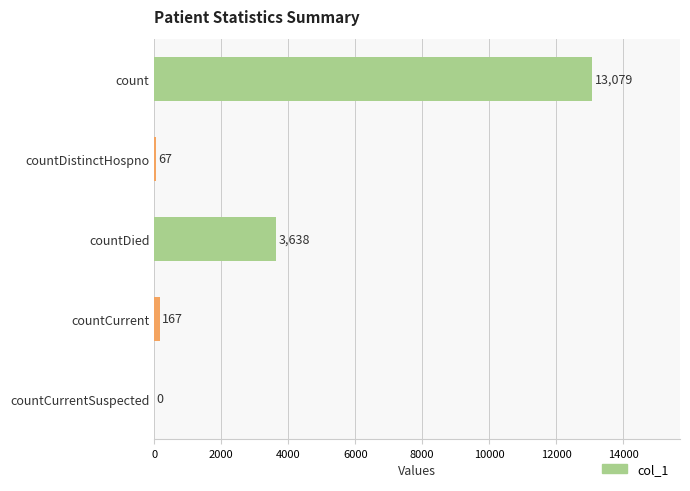

What is the approximate value at countDistinctHospno, to the nearest 100?

100